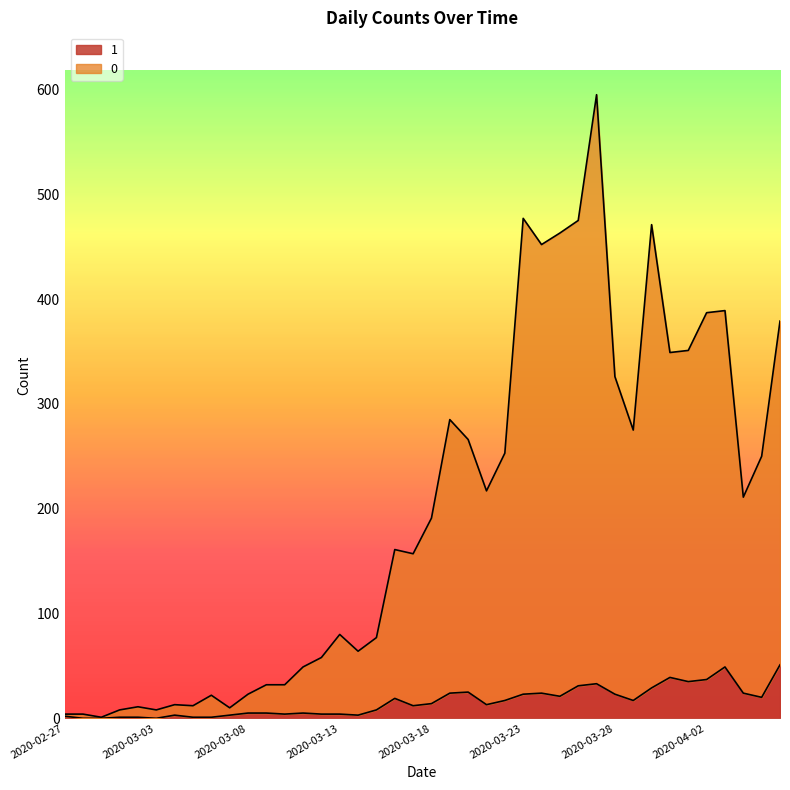

True or false: 1 and 0 cross at least once.

False